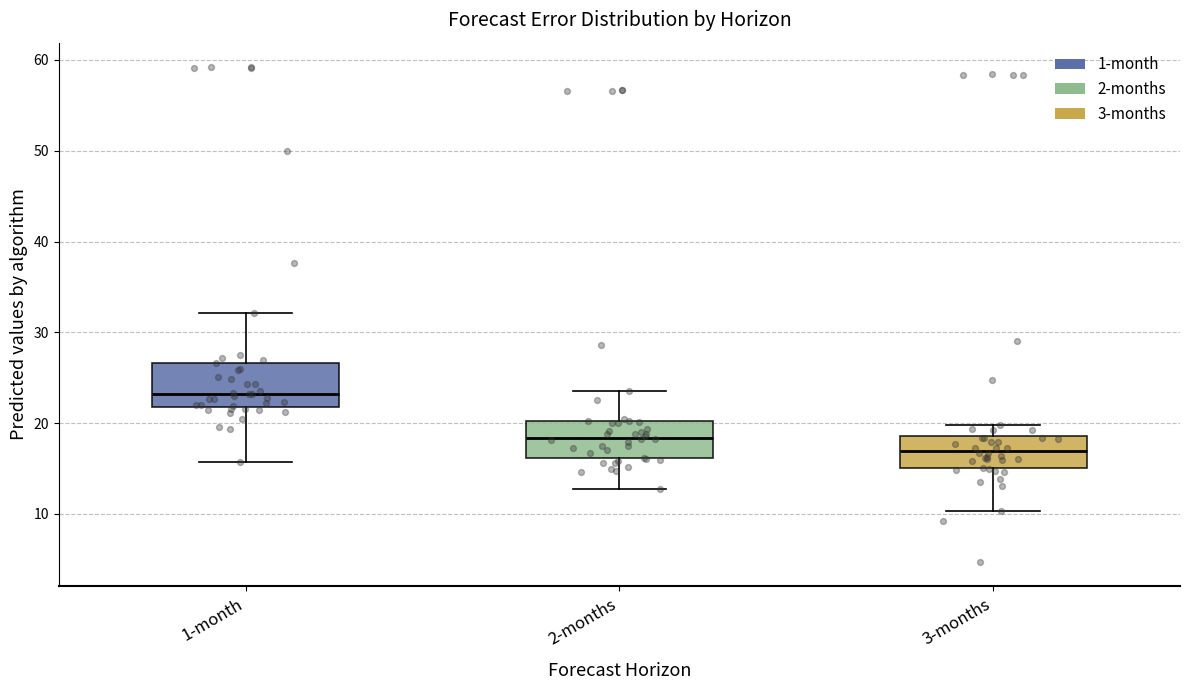

Reading left to right, read every box against the y-axis: the position of its median line, the range the box covers, and the ends of its whiskers. The values are not printed on the chart, so give them approximately, as read against the axis.

1-month: median 23, box 22 to 27, whiskers 16 to 32
2-months: median 18, box 16 to 20, whiskers 13 to 24
3-months: median 17, box 15 to 19, whiskers 10 to 20